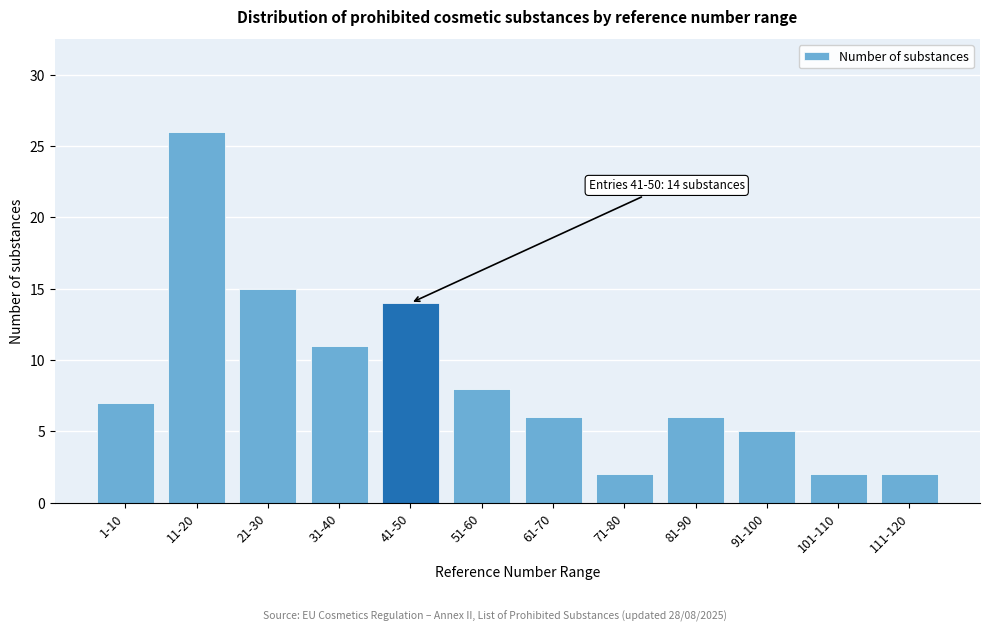

Reading right to left, list all the values displayed in this chart.

111-120=2	101-110=2	91-100=5	81-90=6	71-80=2	61-70=6	51-60=8	41-50=14	31-40=11	21-30=15	11-20=26	1-10=7